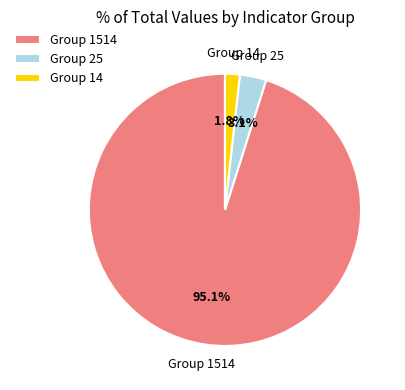

Does Group 1514 represent more than half of the total?

Yes